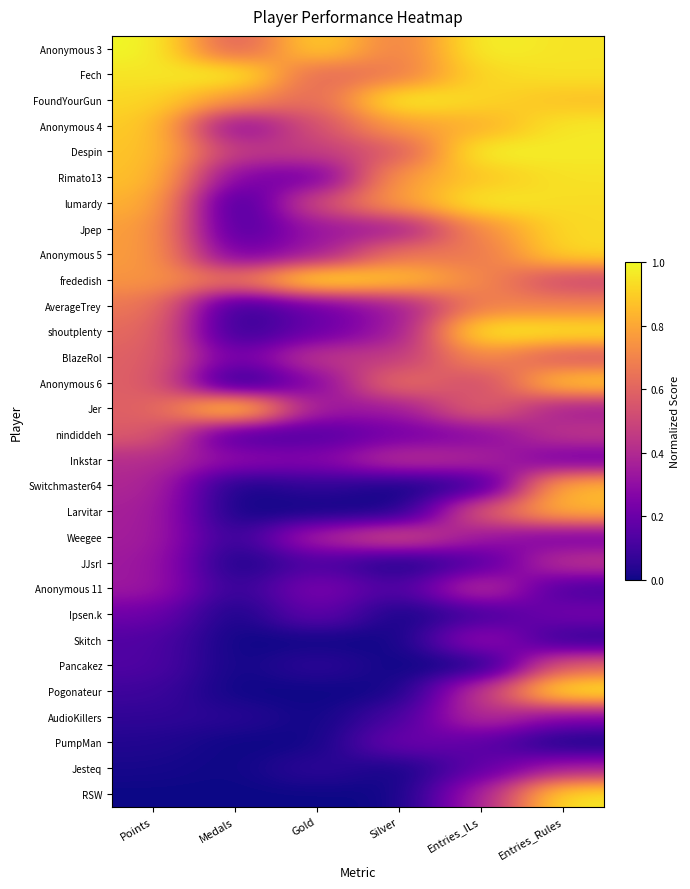

At which category is the sum across all series the highest?

Entries_Rules